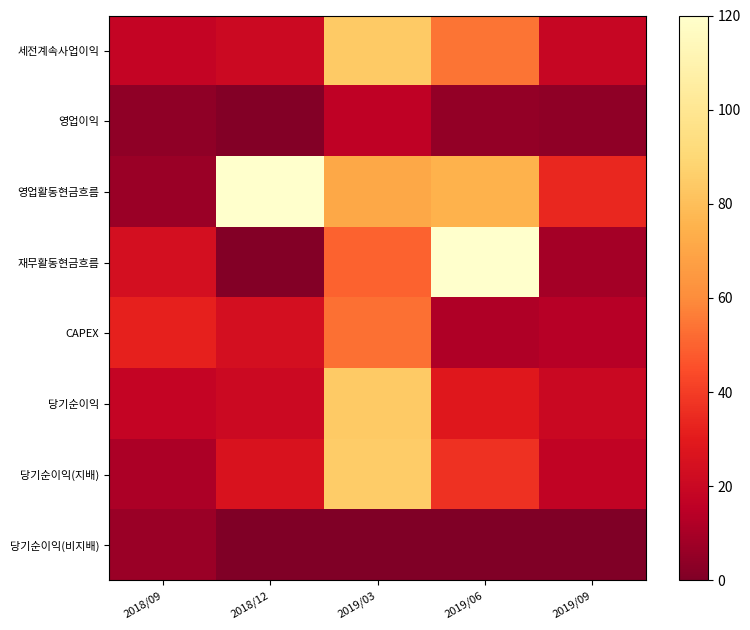

Reading left to right, transcribe all the data shown in this chart.

세전계속사업이익: 2018/09=18	2018/12=21	2019/03=84	2019/06=54	2019/09=19
영업이익: 2018/09=4	2018/12=1	2019/03=16	2019/06=5	2019/09=4
영업활동현금흐름: 2018/09=7	2018/12=120	2019/03=71	2019/06=75	2019/09=34
재무활동현금흐름: 2018/09=24	2018/12=1	2019/03=50	2019/06=120	2019/09=9
CAPEX: 2018/09=32	2018/12=24	2019/03=53	2019/06=12	2019/09=14
당기순이익: 2018/09=18	2018/12=21	2019/03=84	2019/06=29	2019/09=20
당기순이익(지배): 2018/09=11	2018/12=26	2019/03=85	2019/06=37	2019/09=17
당기순이익(비지배): 2018/09=7	2018/12=0	2019/03=0	2019/06=0	2019/09=0